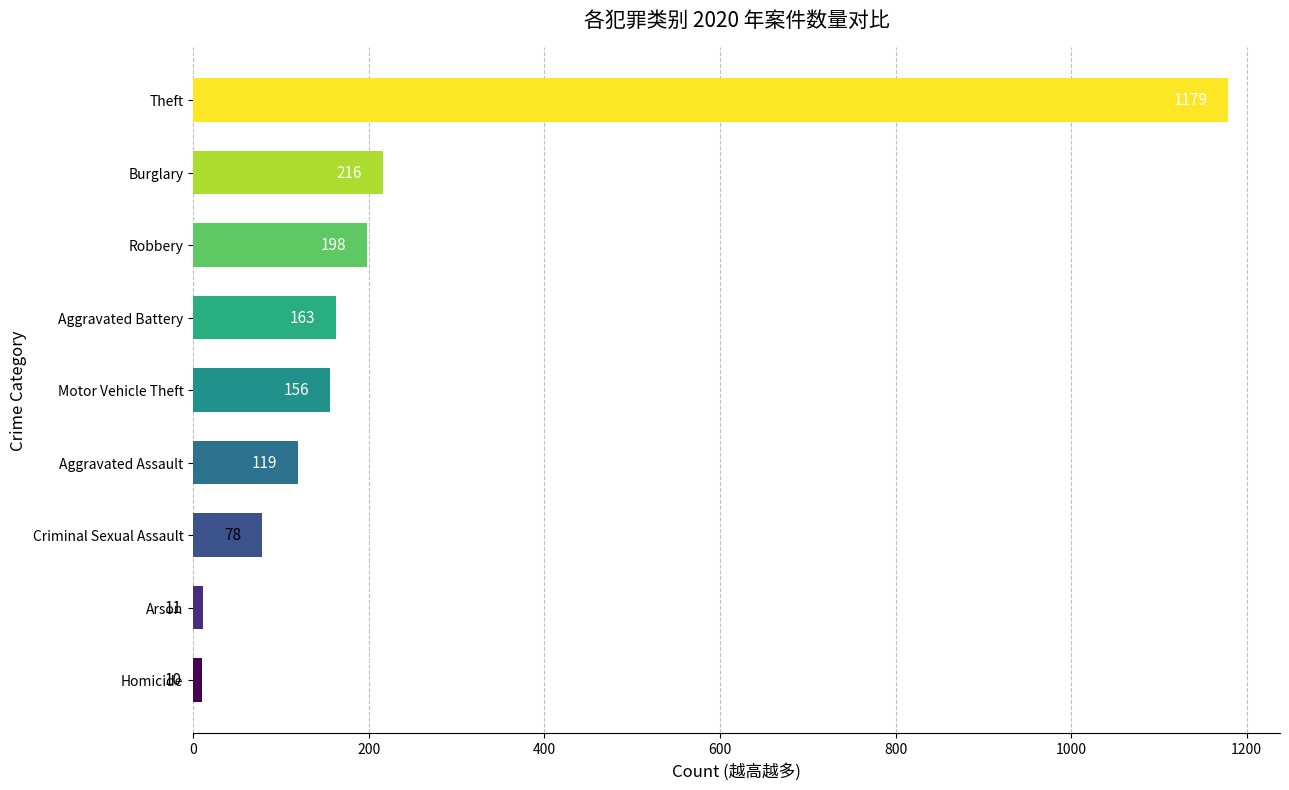

Rank the categories by value from highest to lowest.

Theft, Burglary, Robbery, Aggravated Battery, Motor Vehicle Theft, Aggravated Assault, Criminal Sexual Assault, Arson, Homicide